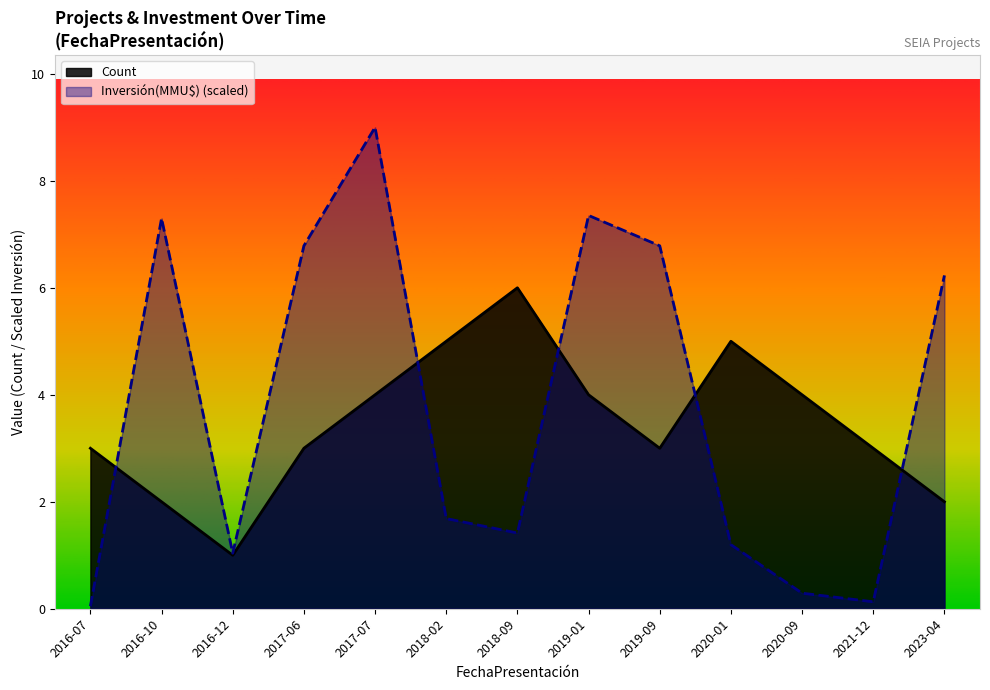

True or false: Count has a value of 2.5 at 2018-02.

False